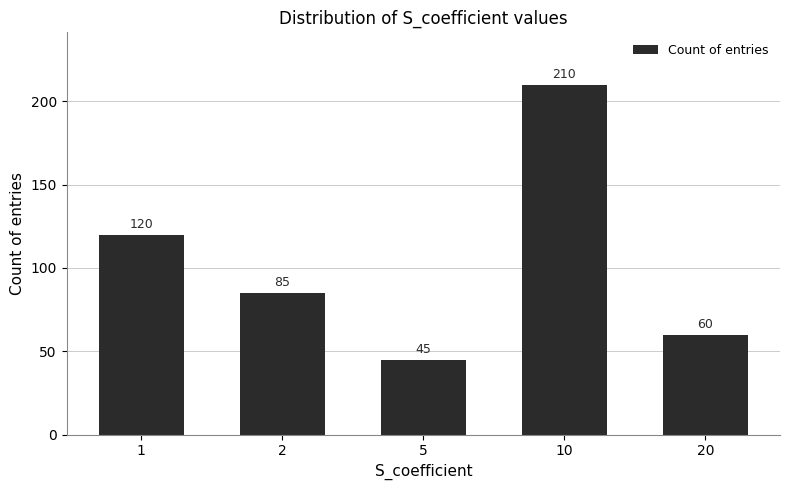

True or false: the data shows 210 at 10.

True